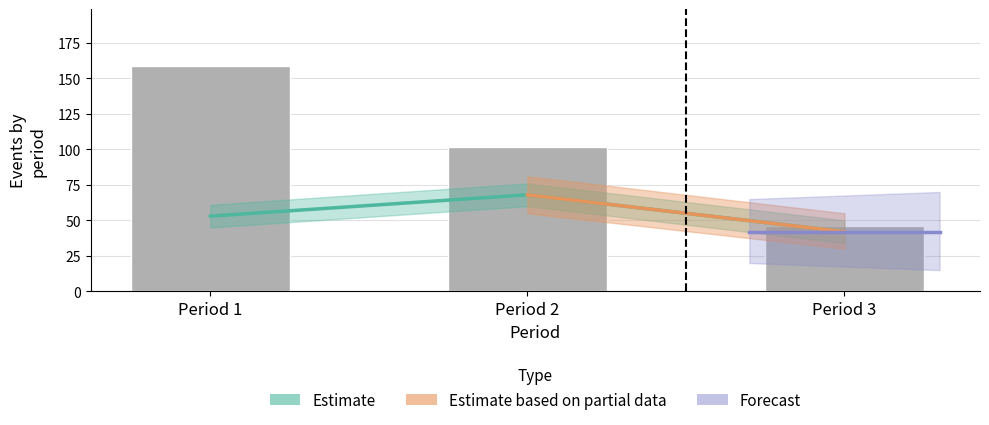

Reading left to right, transcribe all the data shown in this chart.

159	102	46